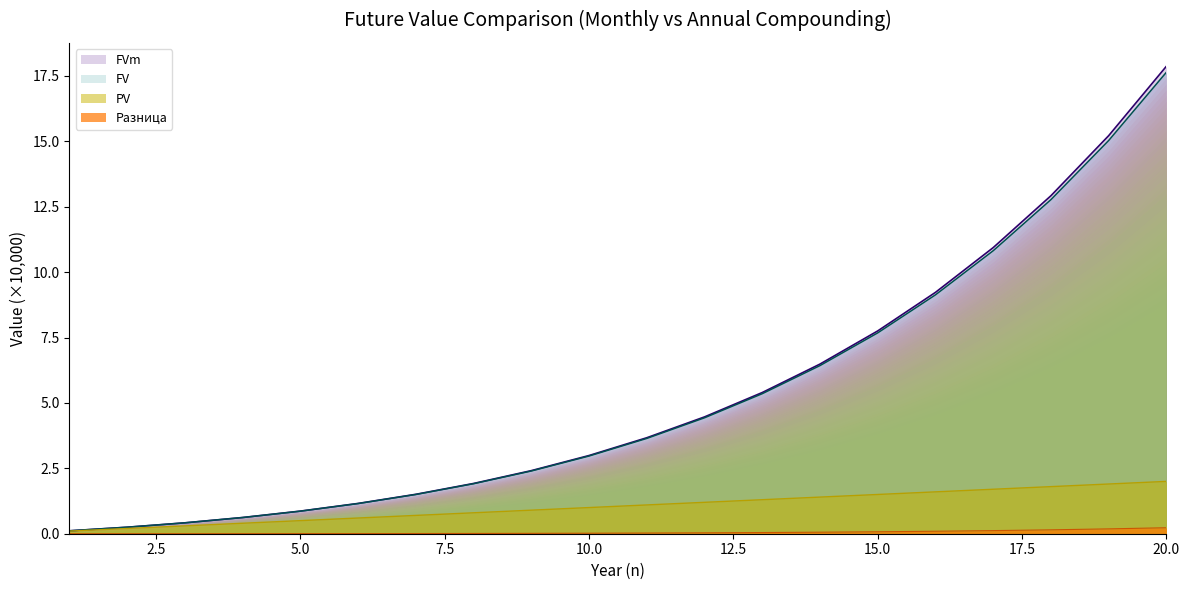

True or false: PV and FV intersect in this chart.

False